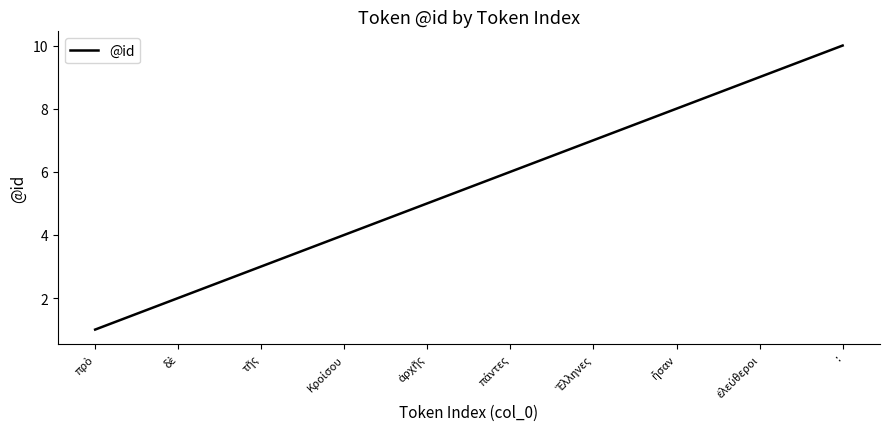

What is the maximum value shown in the chart?

10